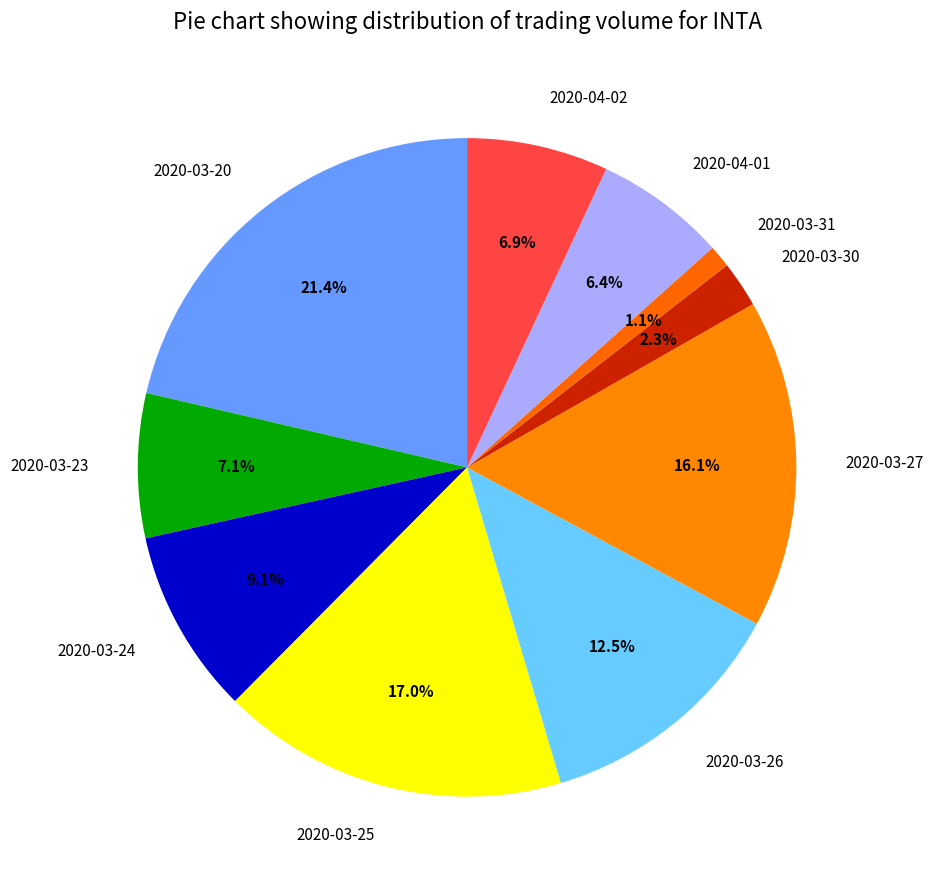

What is the ratio of the value at 2020-03-24 to the value at 2020-03-25?

0.5